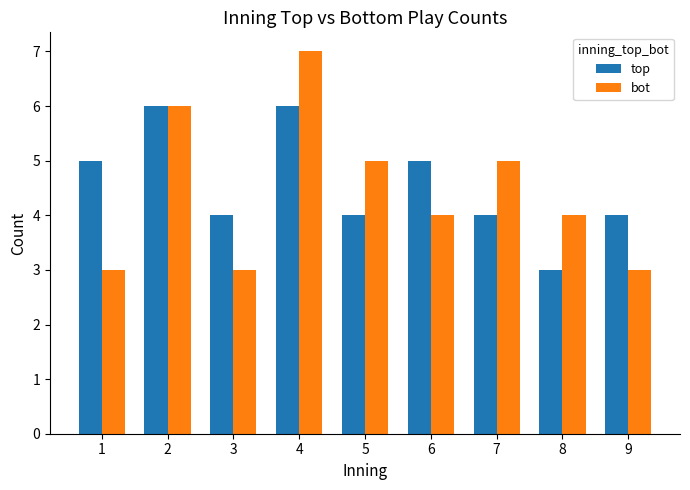

Which series changed the most between 1 and 5?

bot